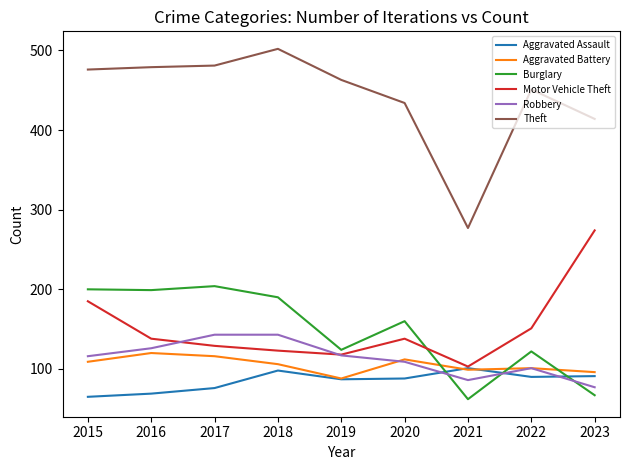

What is the lowest value of the Burglary series?

62